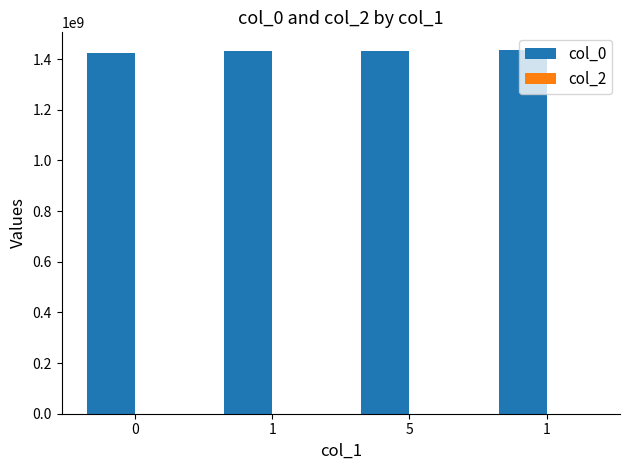

Are the bars horizontal?

No